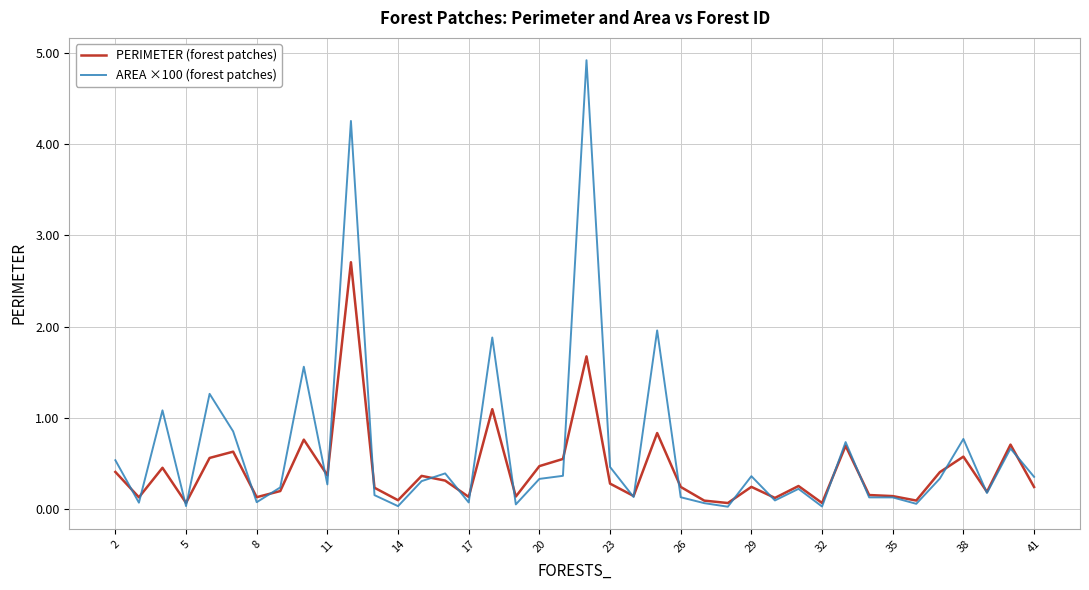

What is the greatest value displayed?

4.9